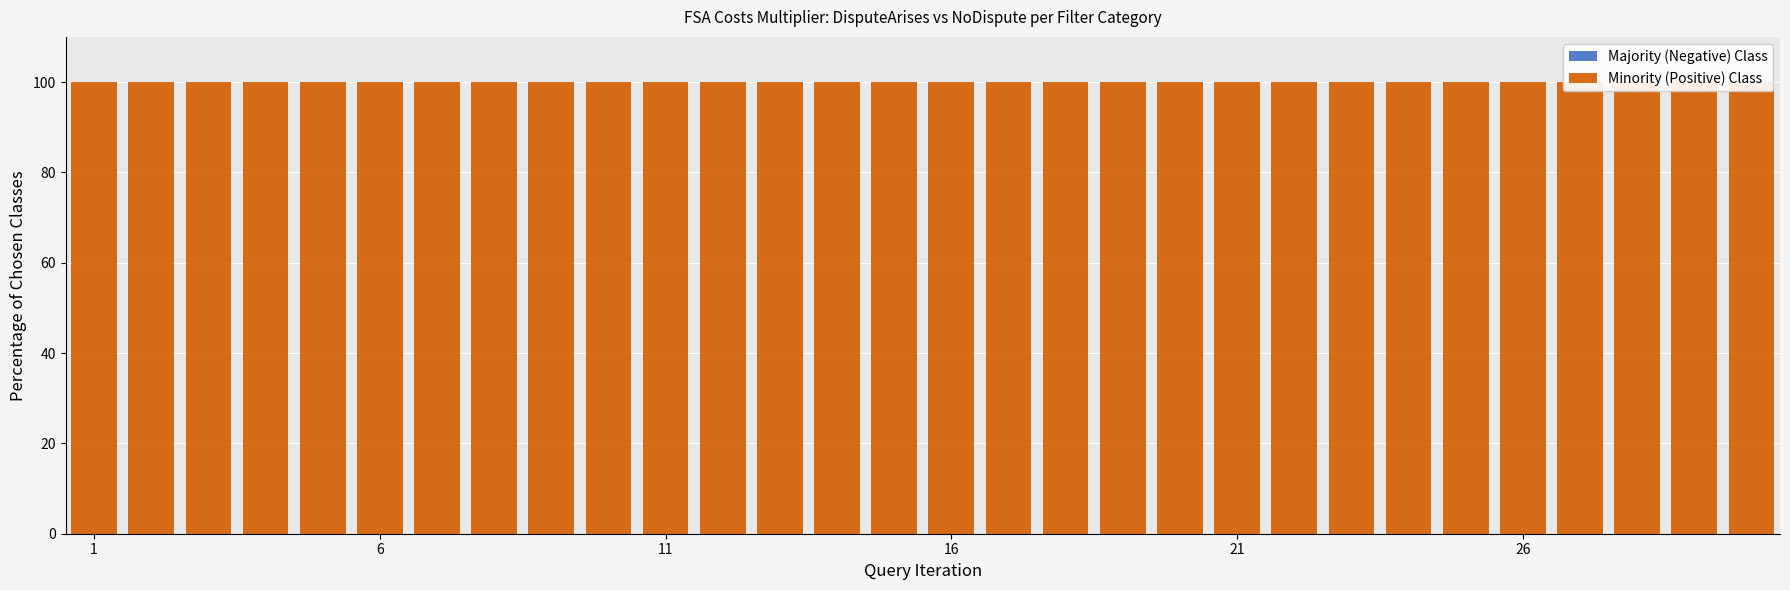

Which has a higher value, 10 or 28?

10